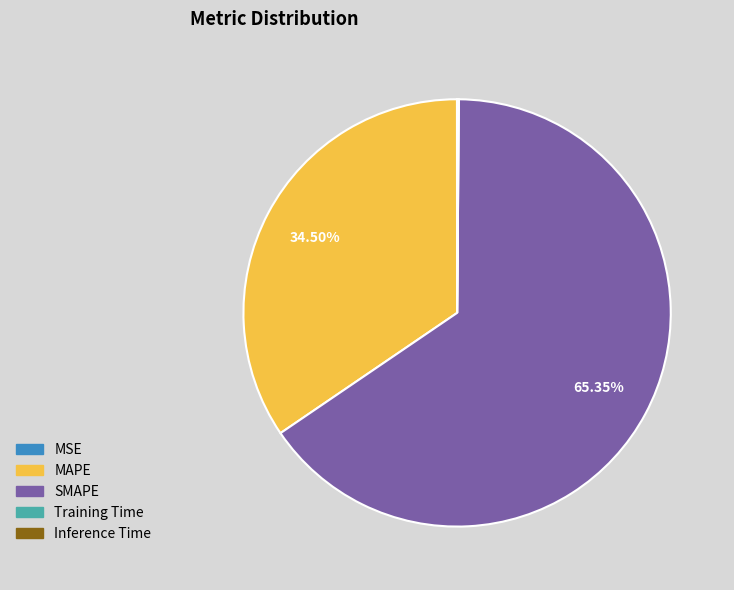

To the nearest percent, what percentage of the pie is SMAPE?

65%